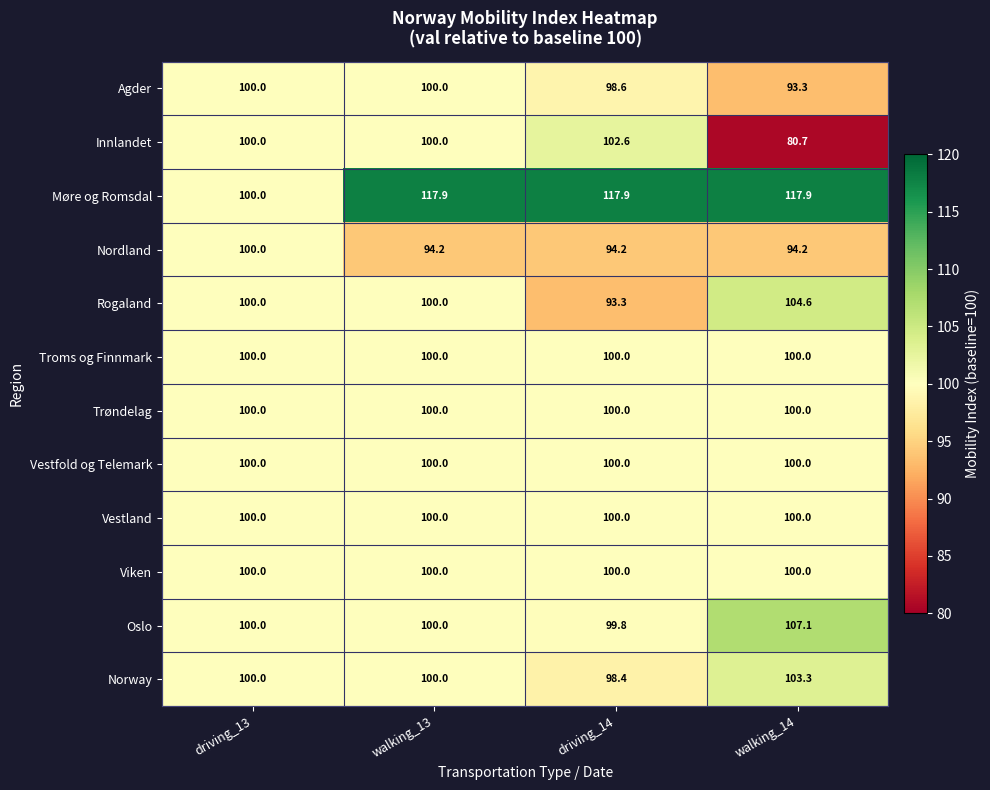

What is the sum of the Oslo values at driving_13 and walking_13?

200.0